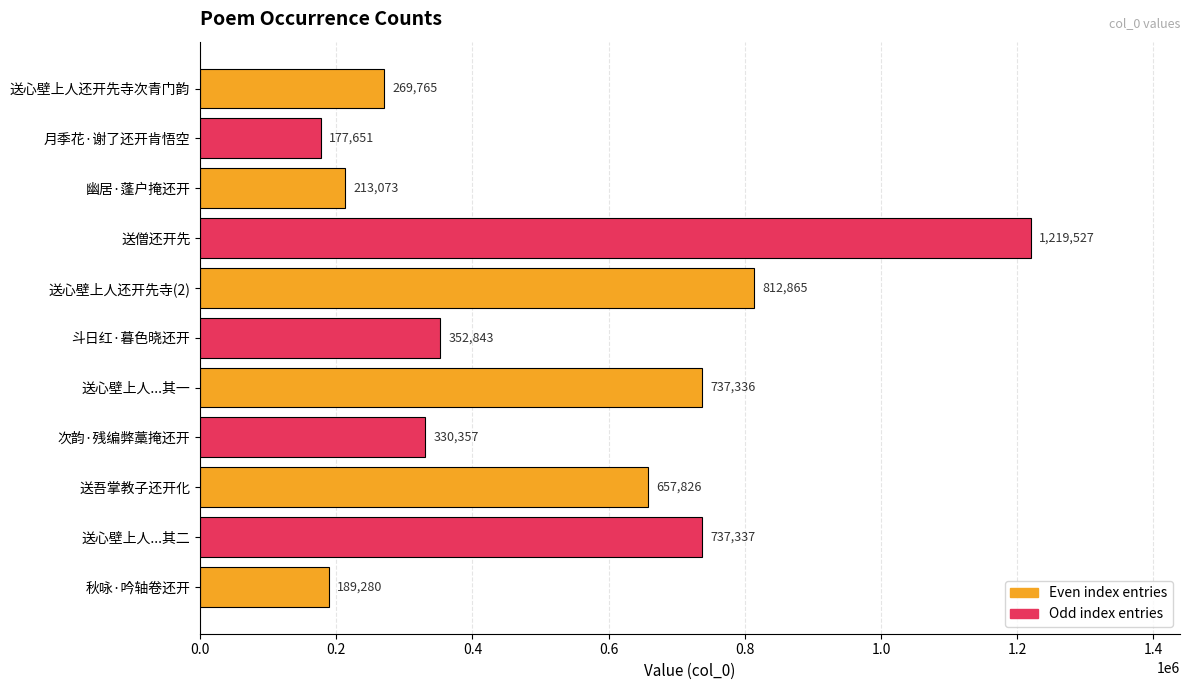

List the labels in order of value, largest first.

送僧还开先, 送心壁上人还开先寺(2), 送心壁上人...其二, 送心壁上人...其一, 送吾掌教子还开化, 斗日红·暮色晓还开, 次韵·残编弊藁掩还开, 送心壁上人还开先寺次青门韵, 幽居·蓬户掩还开, 秋咏·吟轴卷还开, 月季花·谢了还开肯悟空